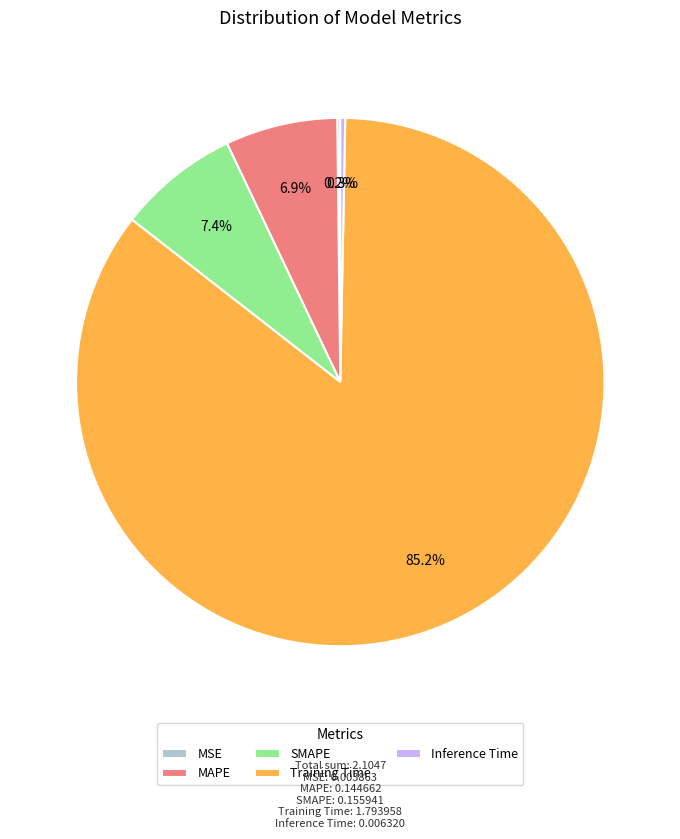

To the nearest percent, what is the average slice percentage?

20%